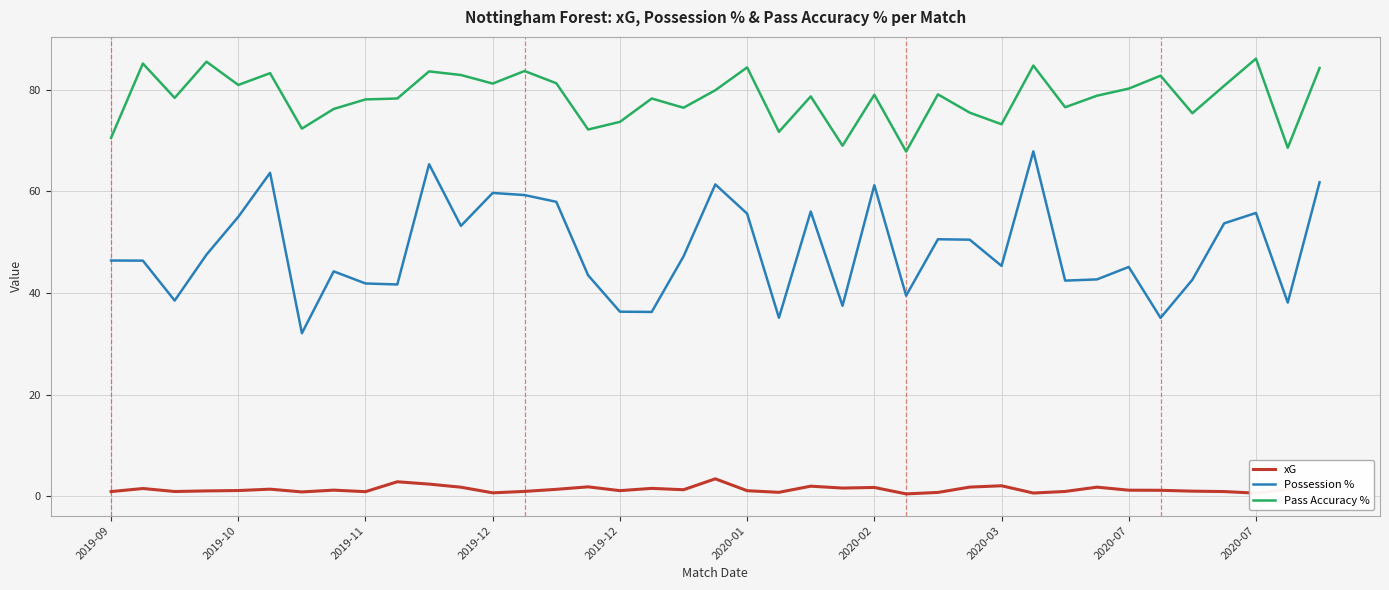

What is the highest value of the Pass Accuracy % series?

86.2